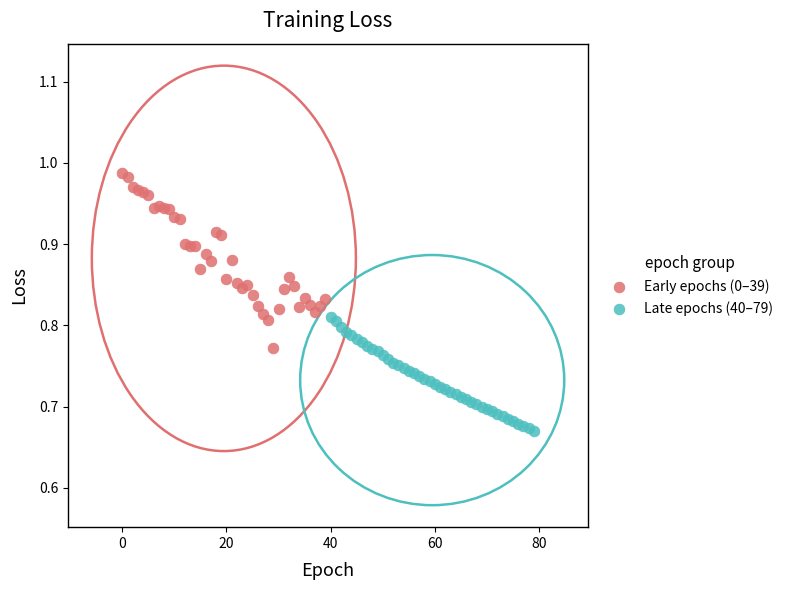

Which series reaches the maximum Y coordinate?

Early epochs (0–39)